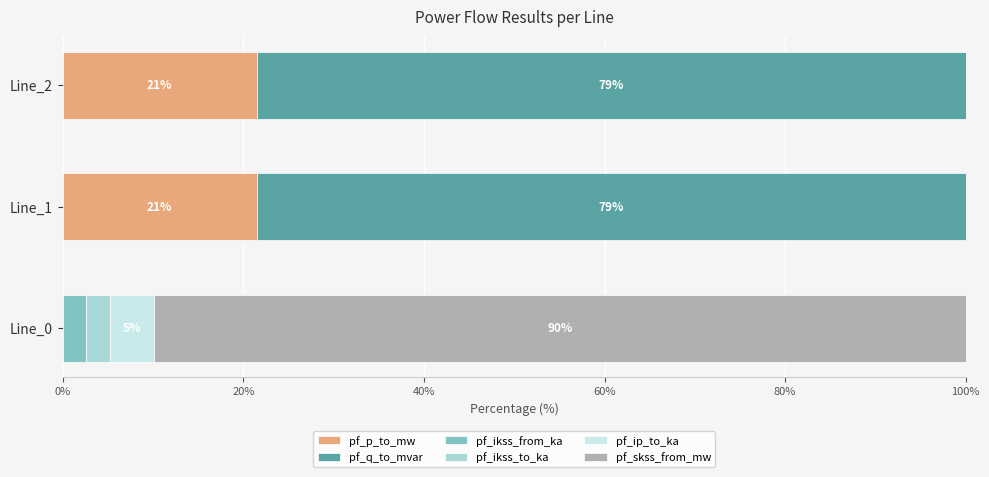

What is the total value across all series at Line_1?

100.0